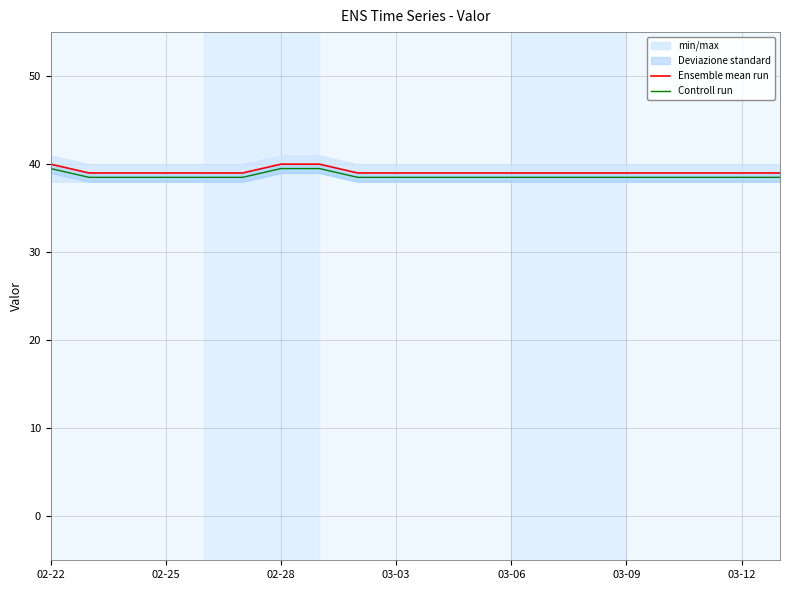

True or false: Controll run has a value of 38.5 at 03-09.

True